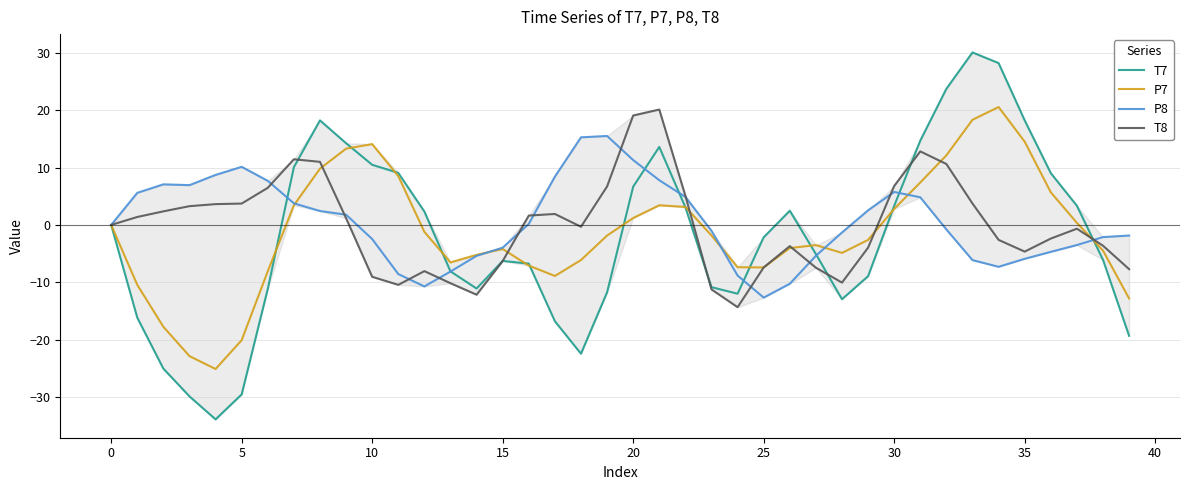

True or false: T8 and P7 intersect in this chart.

True